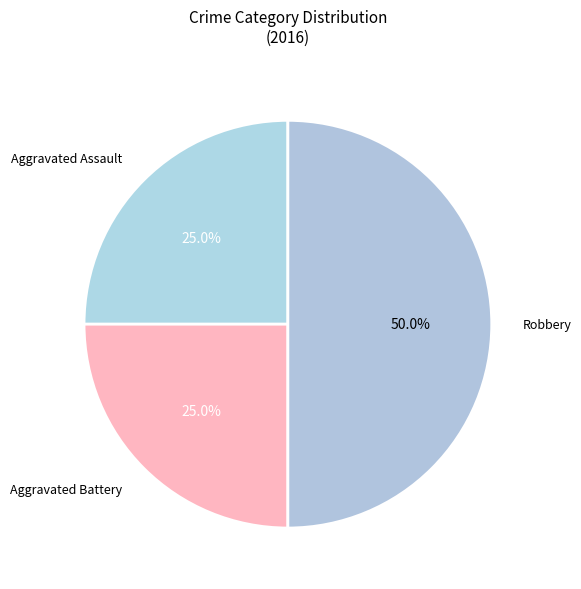

How many segments does this pie chart have?

3